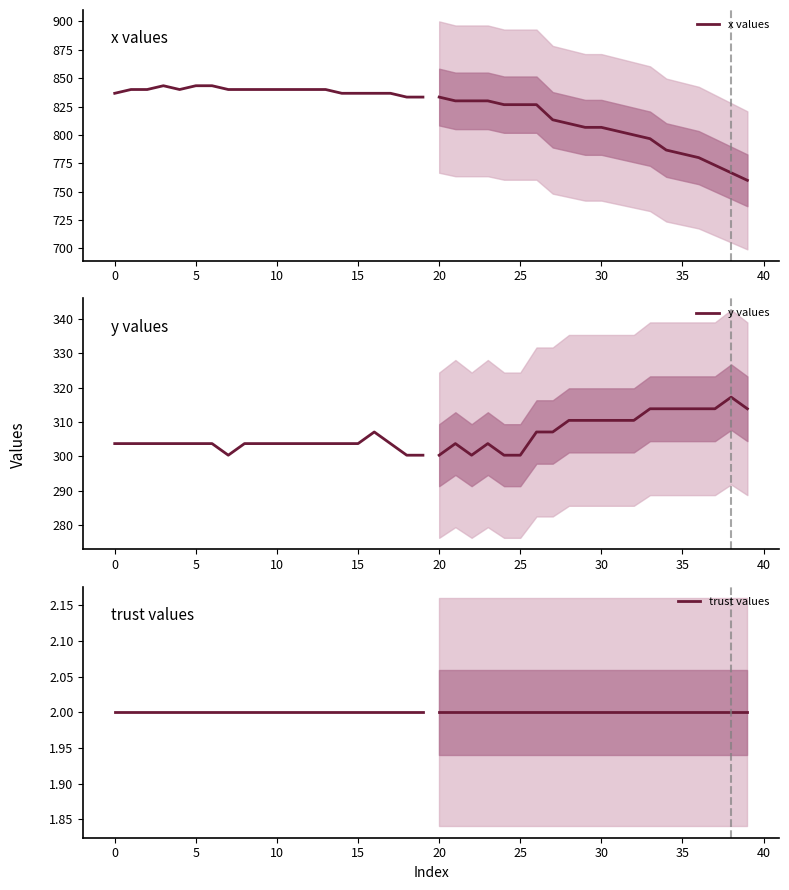

What is the greatest value displayed?

843.3